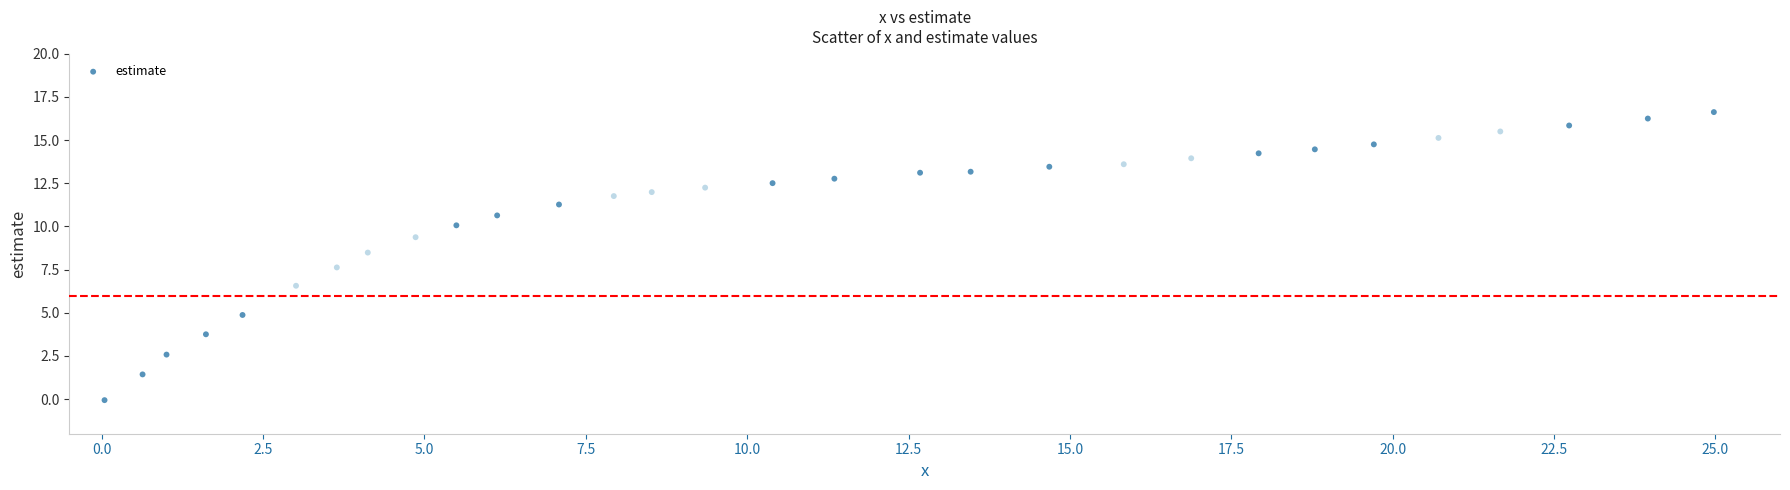

What is the range of X values (max minus min)?

24.9